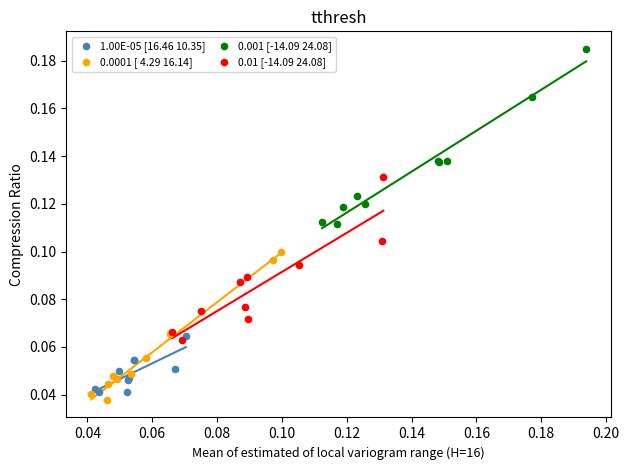

Which series contains the highest Y value?

0.001 [-14.09 24.08]